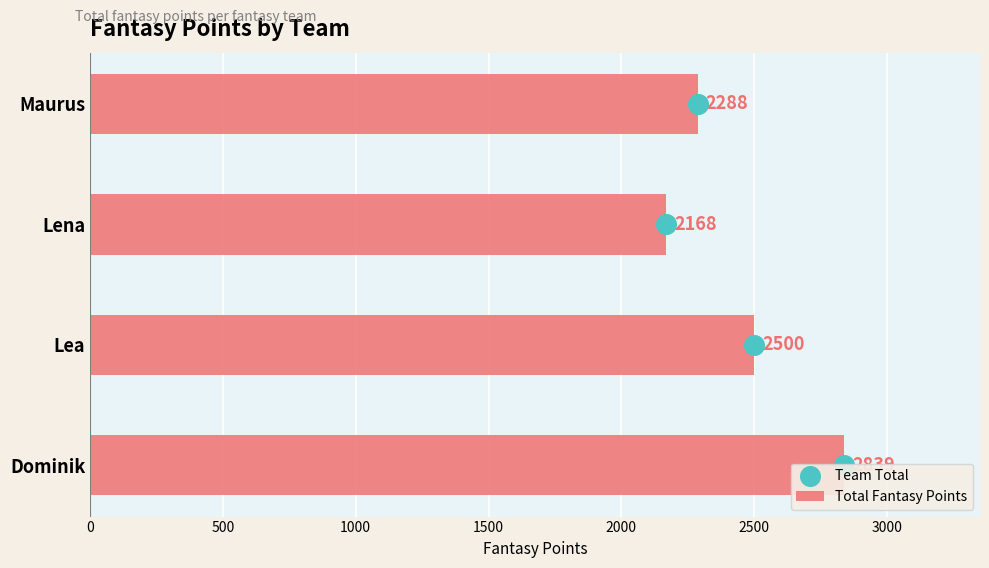

Which series has the largest total across all categories?

Total Fantasy Points